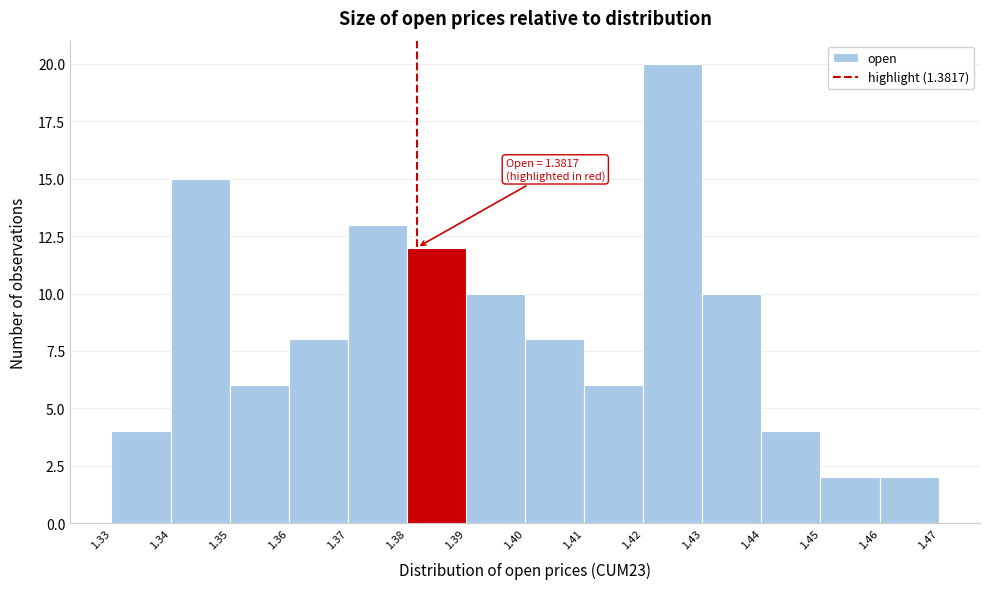

Which range on the x-axis has the tallest bar?

1.42 to 1.43